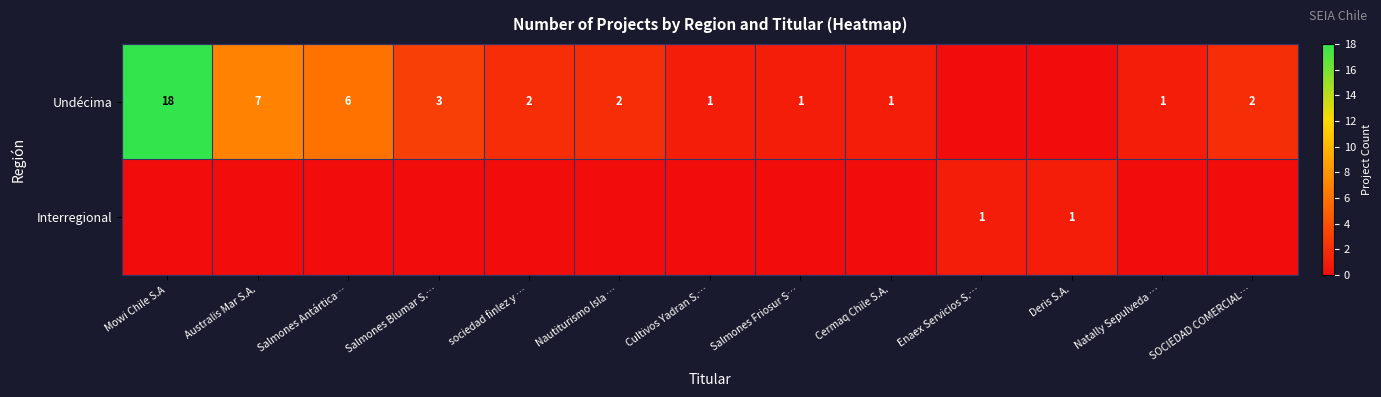

What is the sum of the Undécima values at Mowi Chile S.A and Cultivos Yadran S.…?

19